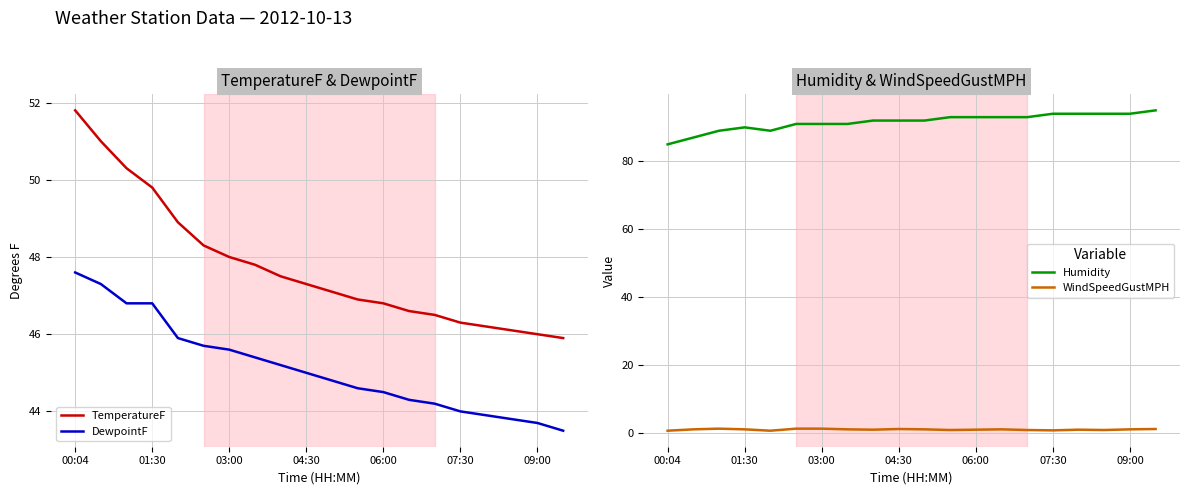

The DewpointF series shows 79.1 at 8. True or false?

False